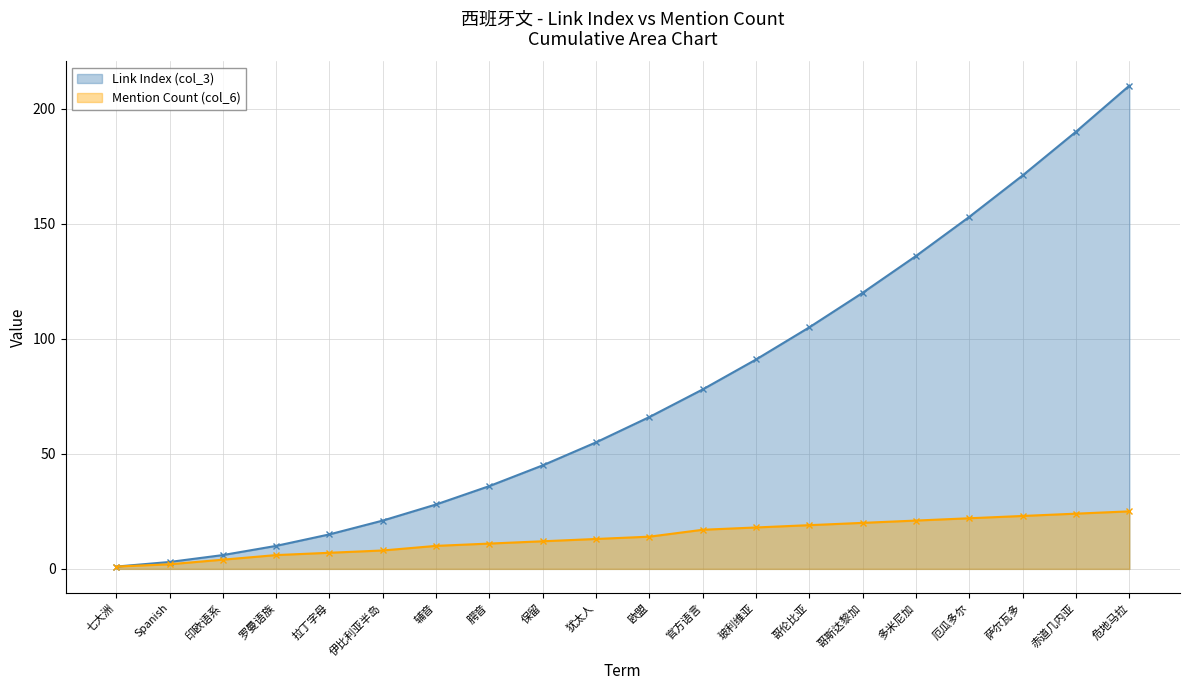

At which category does the chart reach its peak across all series?

危地马拉